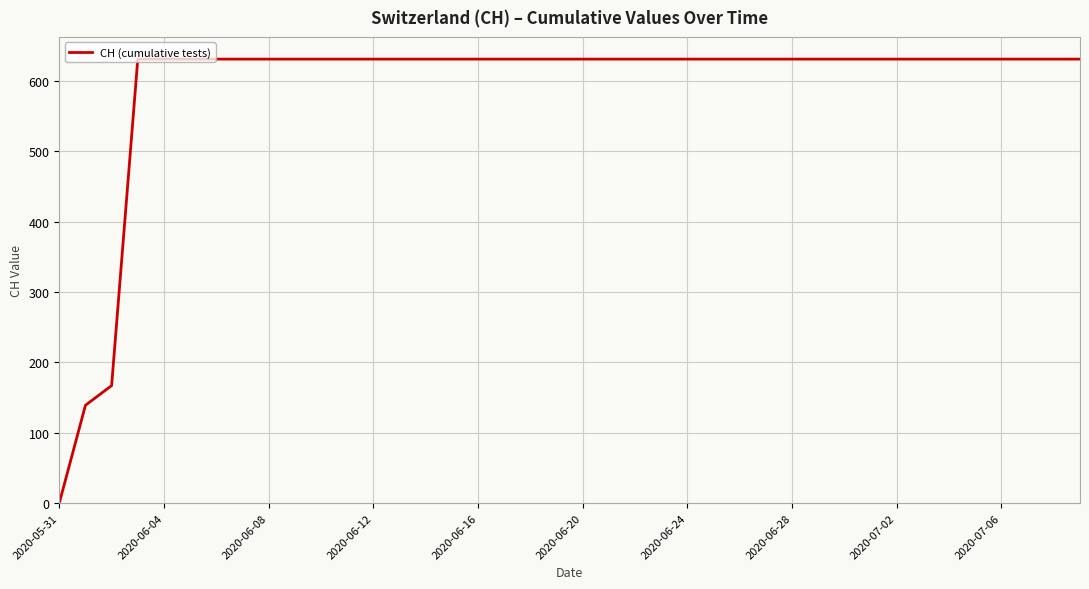

What is the maximum value shown in the chart?

631